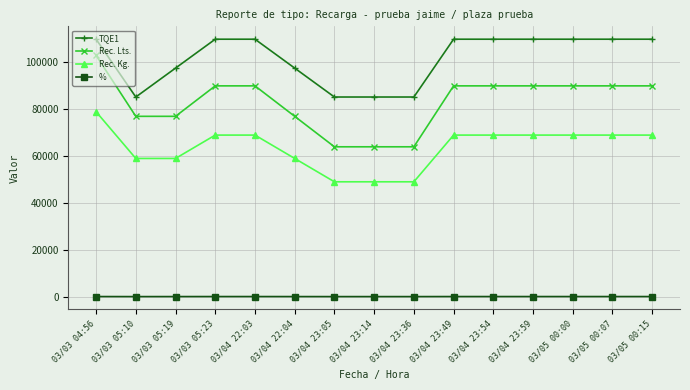

How many values in the % series exceed 89?

9